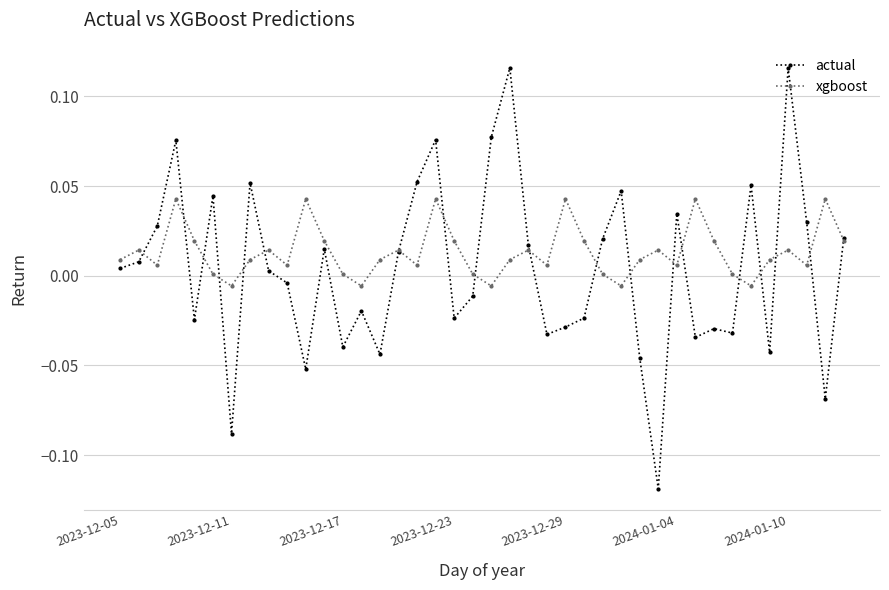

True or false: actual has more than 2 interior local peaks.

True